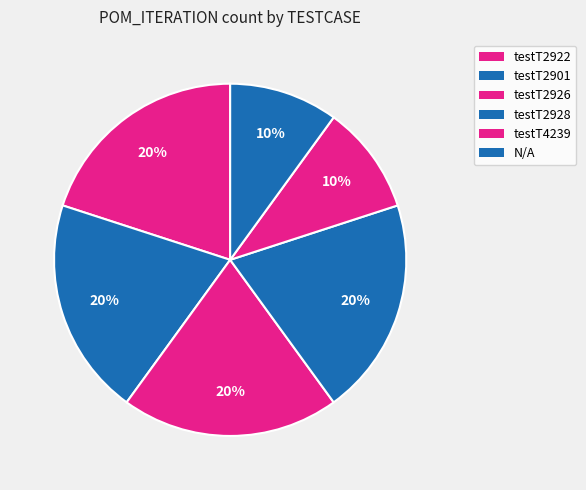

Does any single category account for the majority?

No